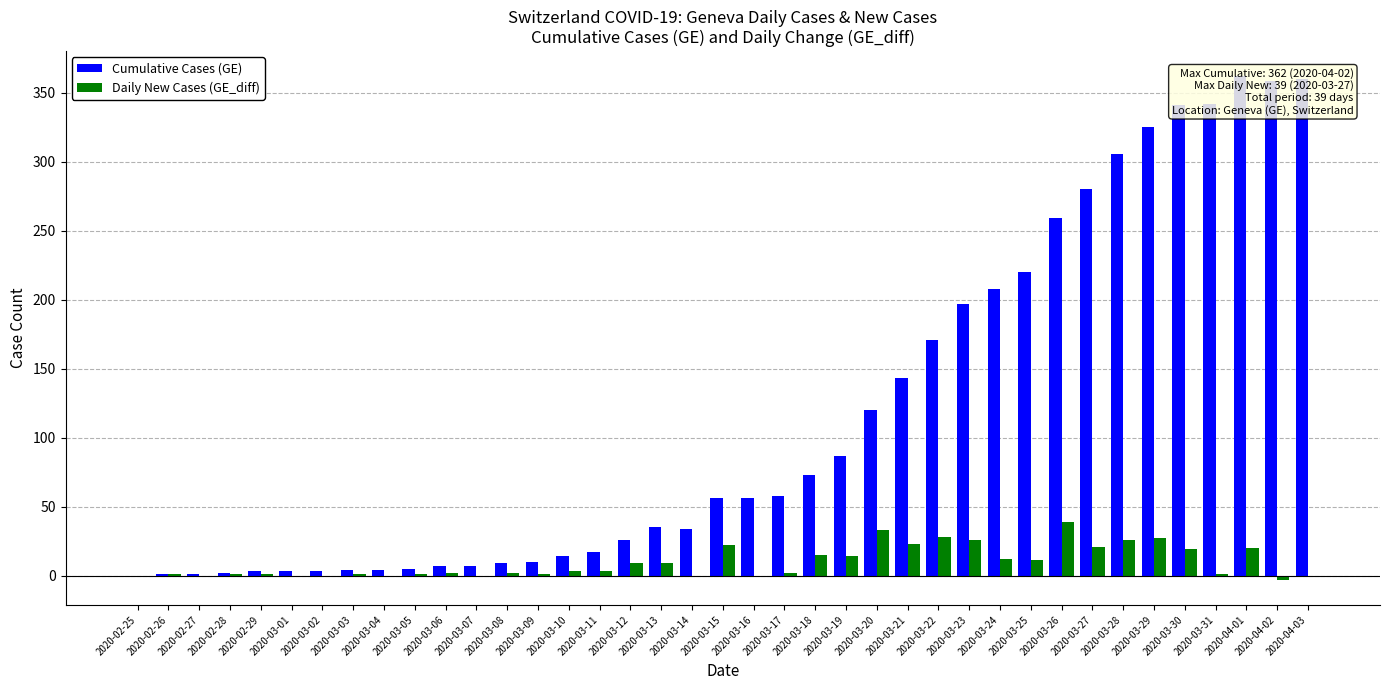

Between 2020-03-05 and 2020-04-02, which series saw the biggest shift?

Cumulative Cases (GE)